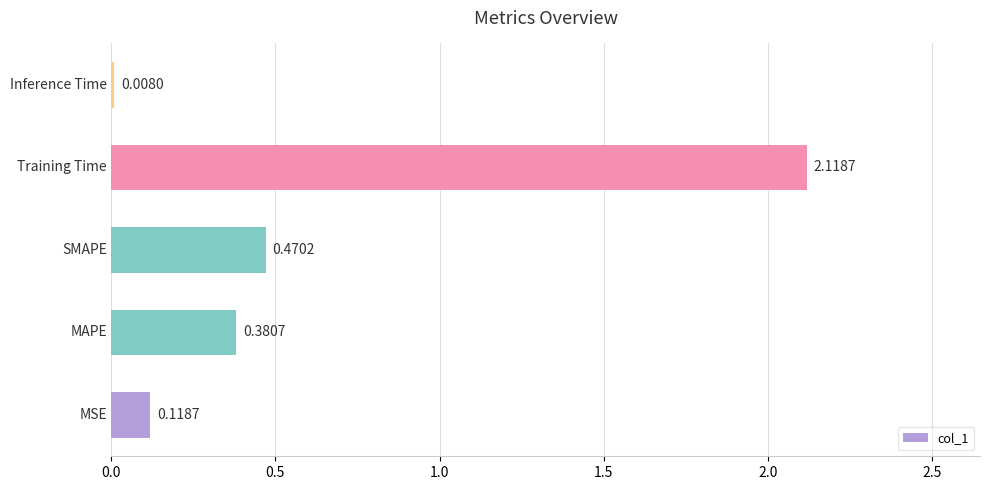

Count the number of categories in the chart.

5